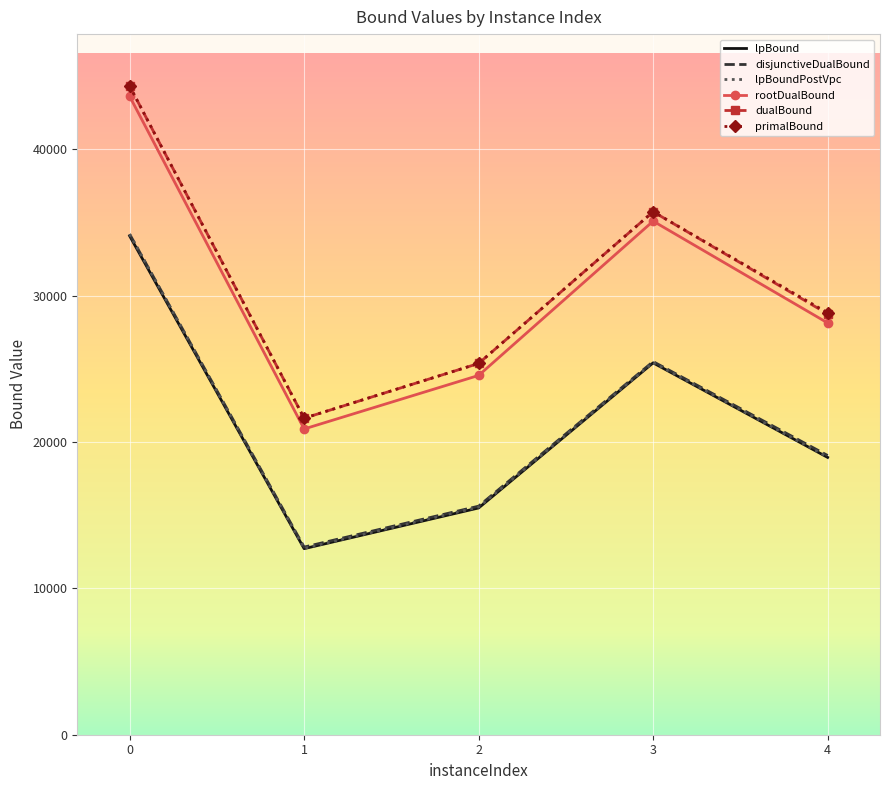

What is the maximum value for lpBound?

34077.5